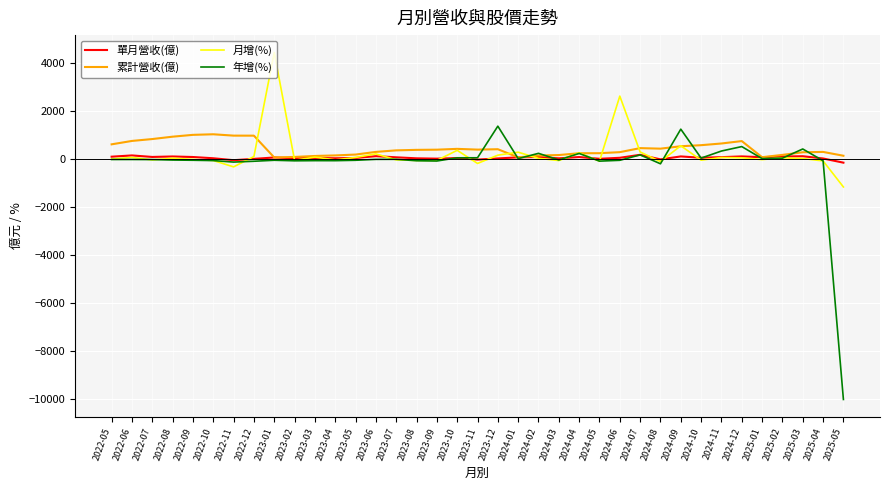

How many series are shown in this chart?

4